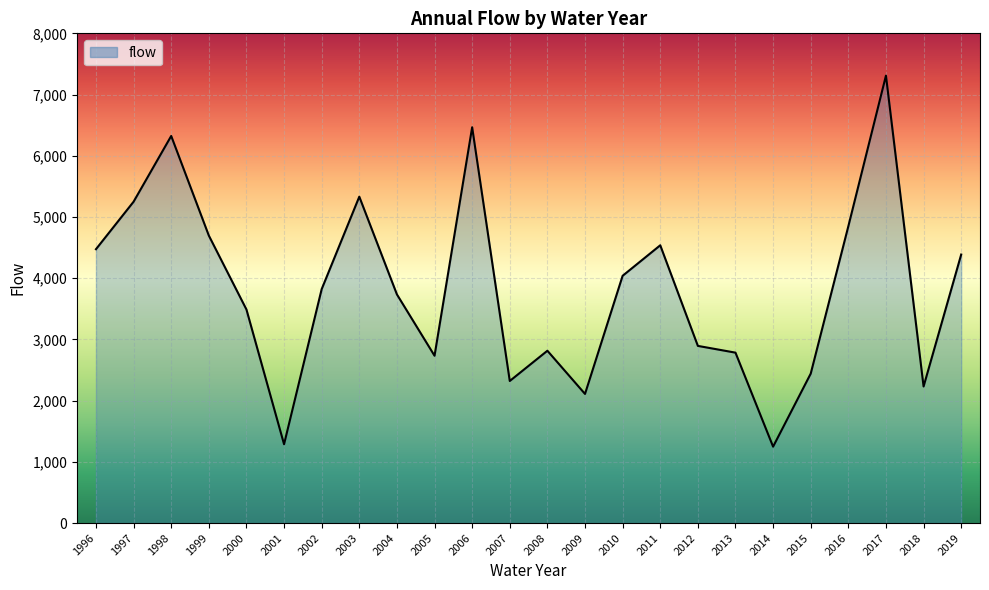

What is the difference between the second highest and second lowest values?

5178.1